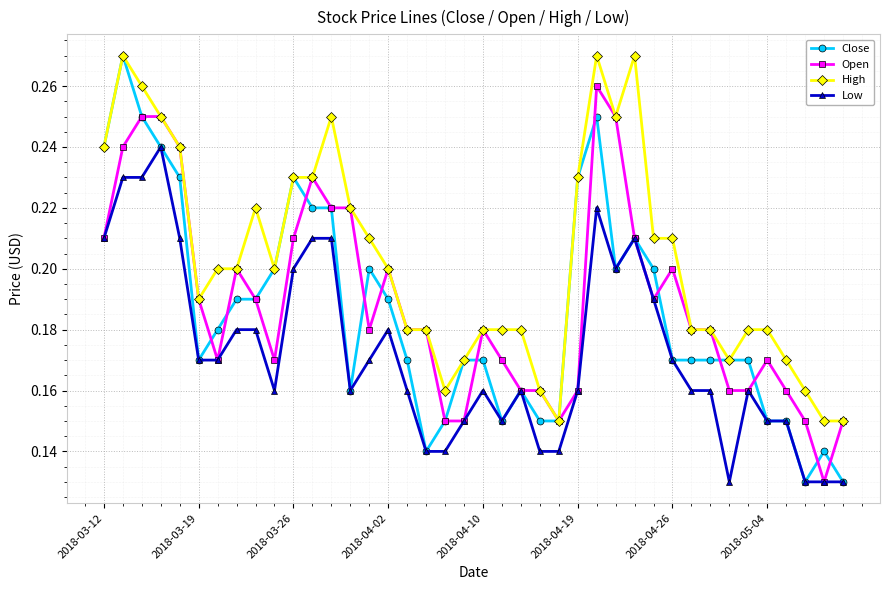

How many Close values are between 0 and 1?

40